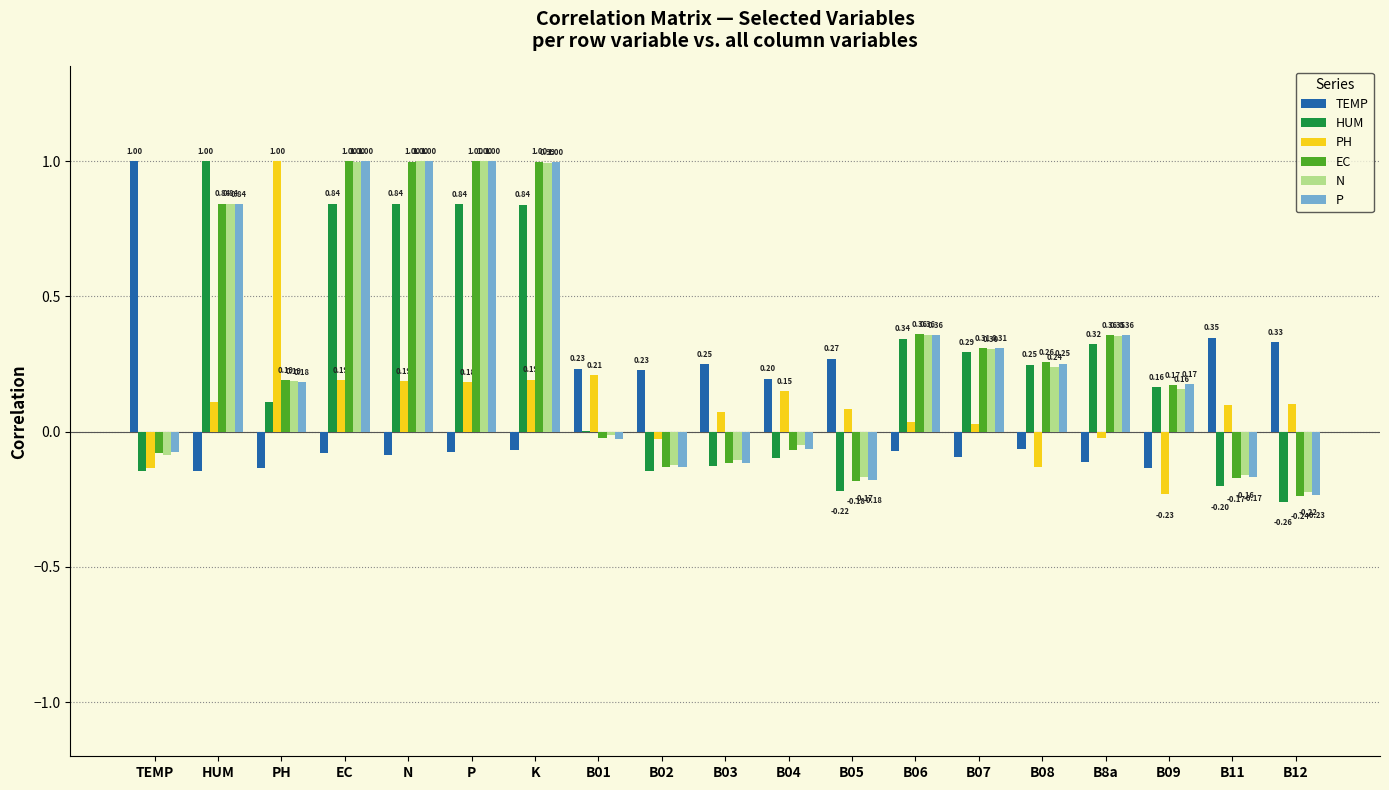

True or false: PH has a value of 0.0 at B12.

False